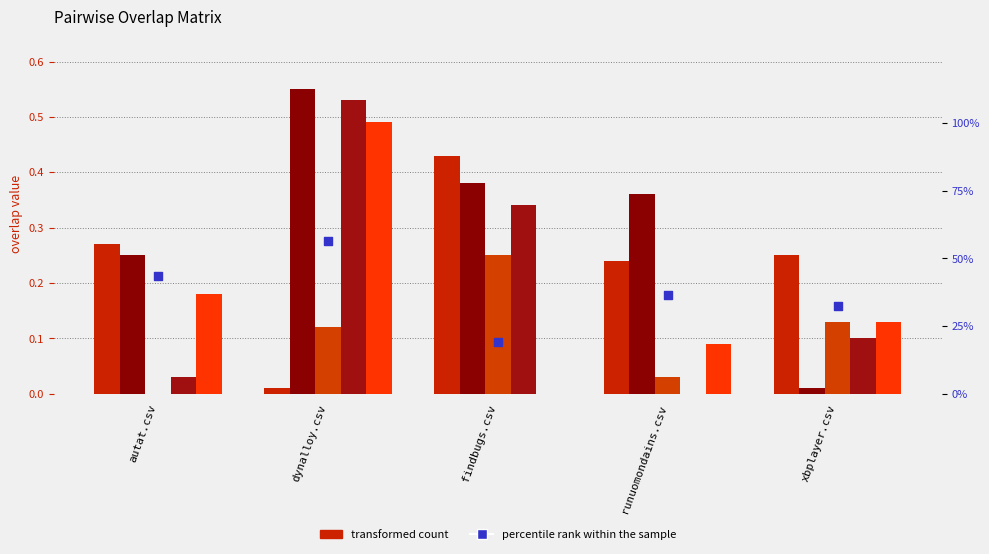

Which series has the largest total across all categories?

mean percentile rank